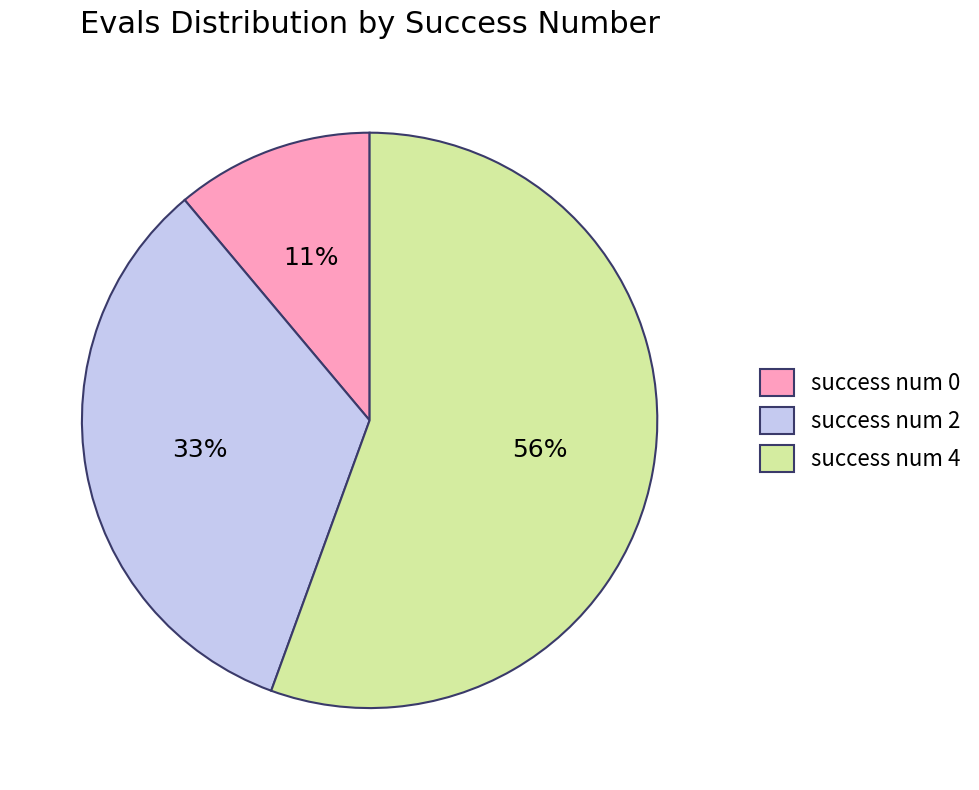

Which has a higher value, success num 0 or success num 4?

success num 4